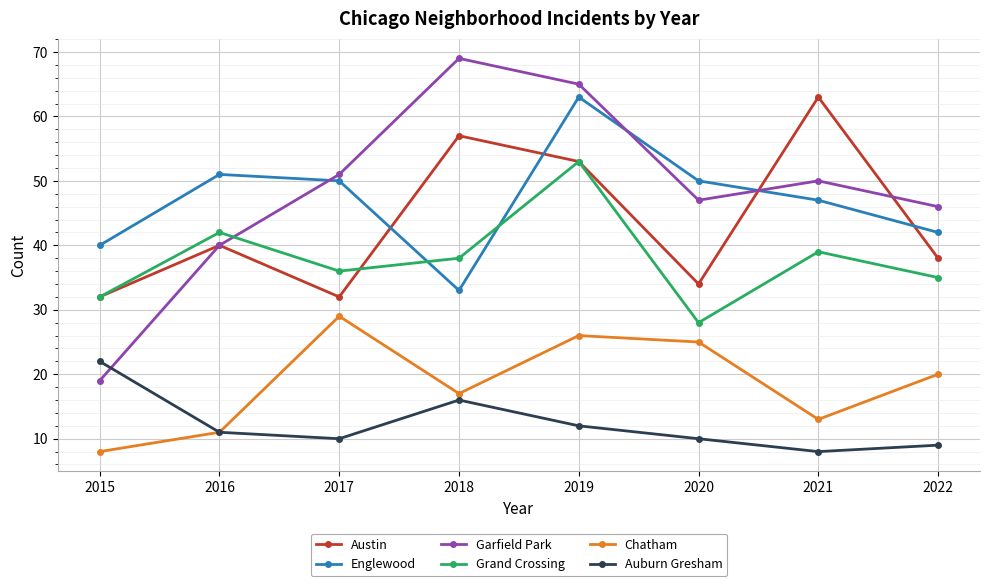

What is the sum of the Garfield Park values at 2021 and 2017?

101